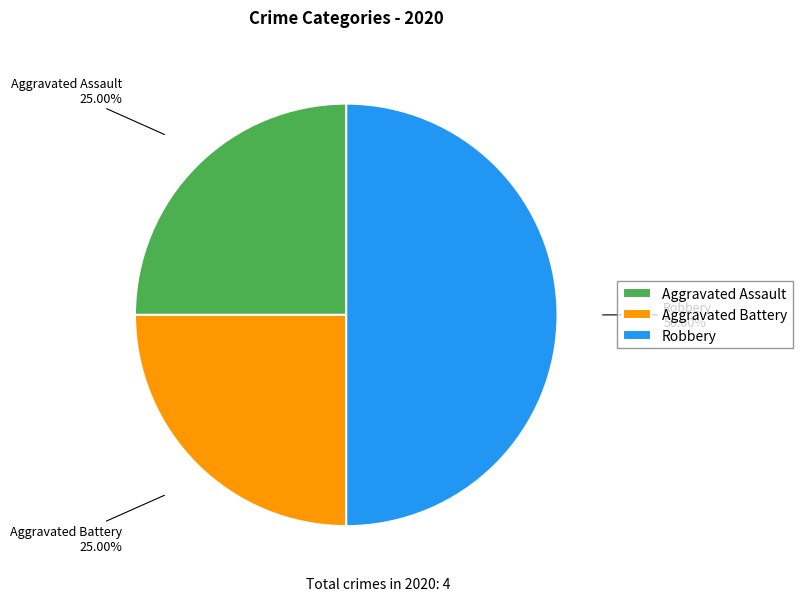

What is the largest slice in the pie chart?

Robbery